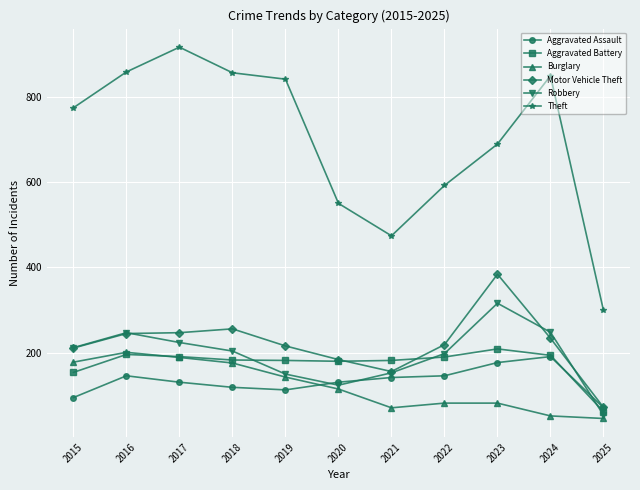

True or false: Robbery and Theft intersect in this chart.

False